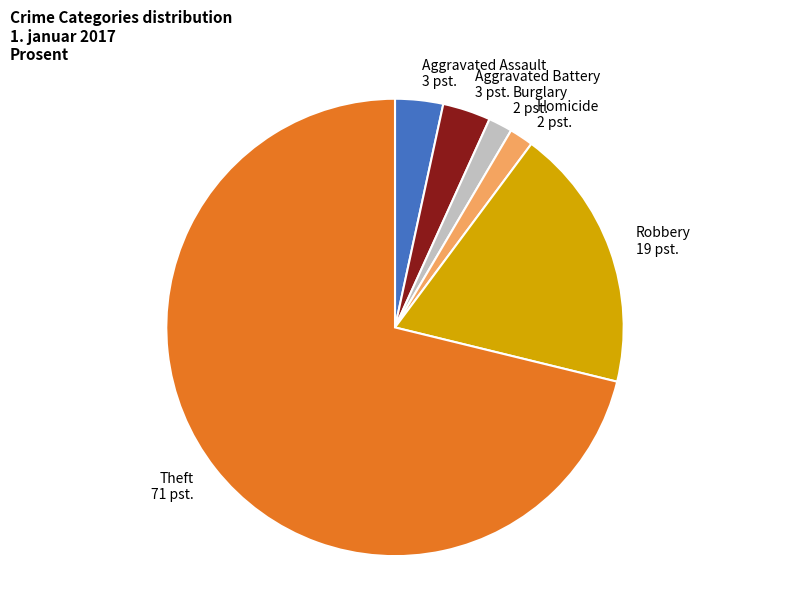

True or false: Theft accounts for 58% of the total.

False